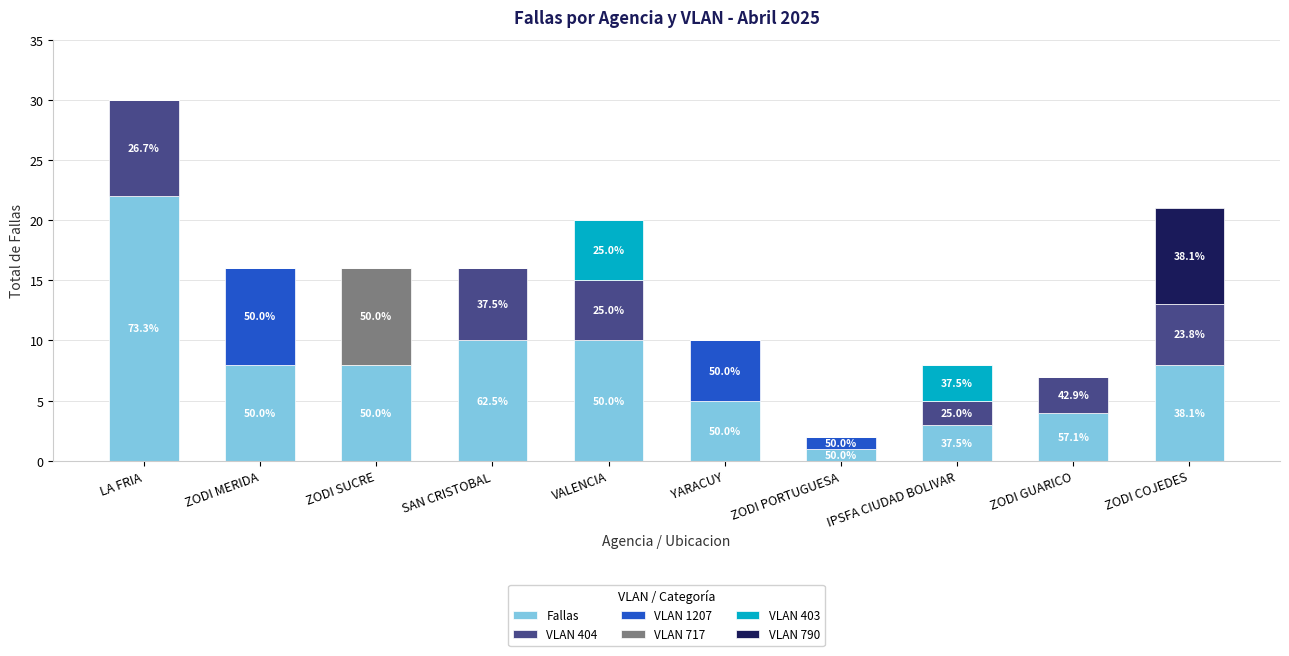

Read the Fallas value at YARACUY.

5